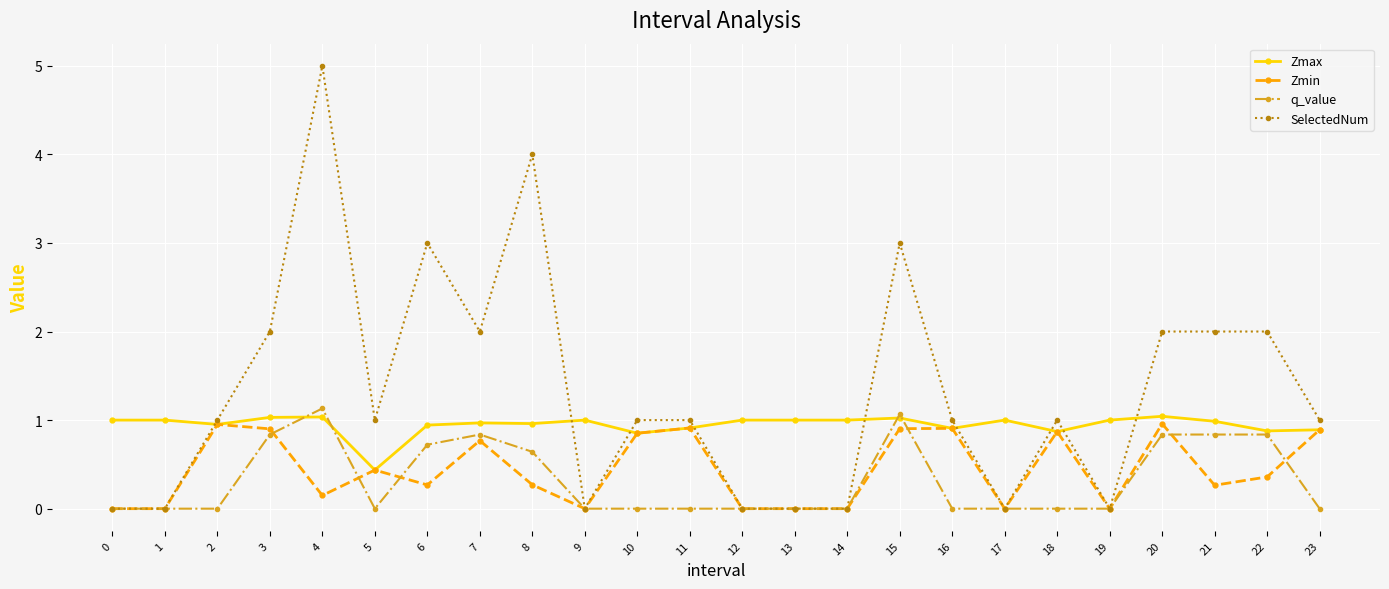

Is this an area chart (filled region under the line)?

No